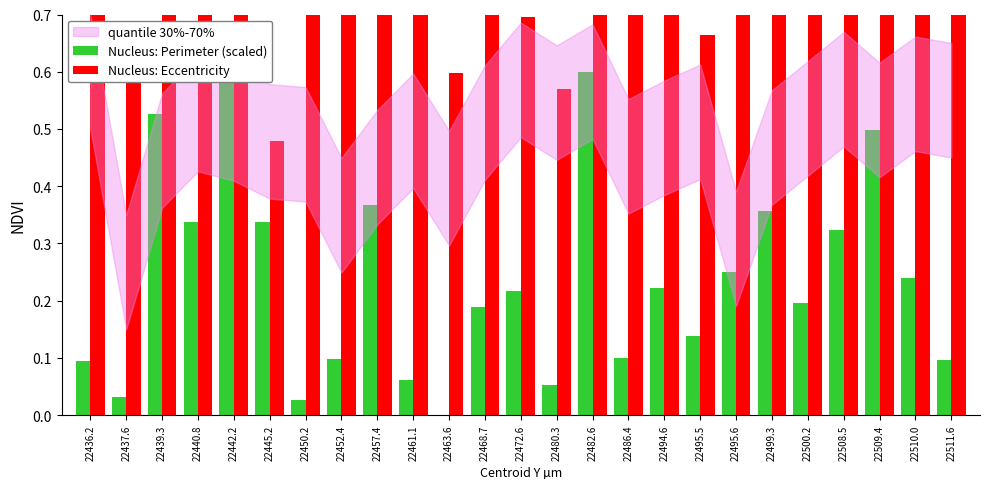

At which category is the sum across all series the highest?

22482.6